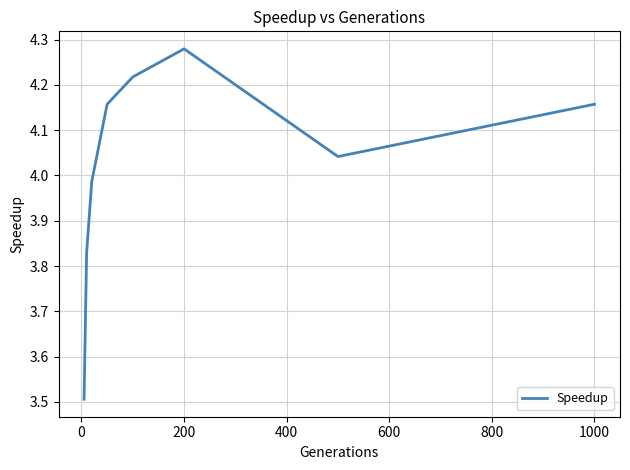

What is the difference between the maximum and minimum values?

0.8